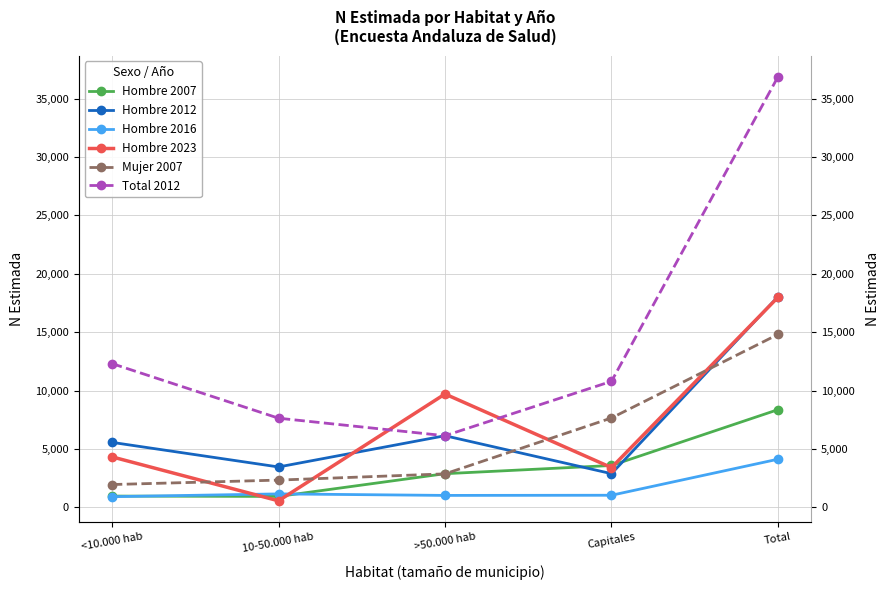

How many data points in Hombre 2007 are above 2882?

2